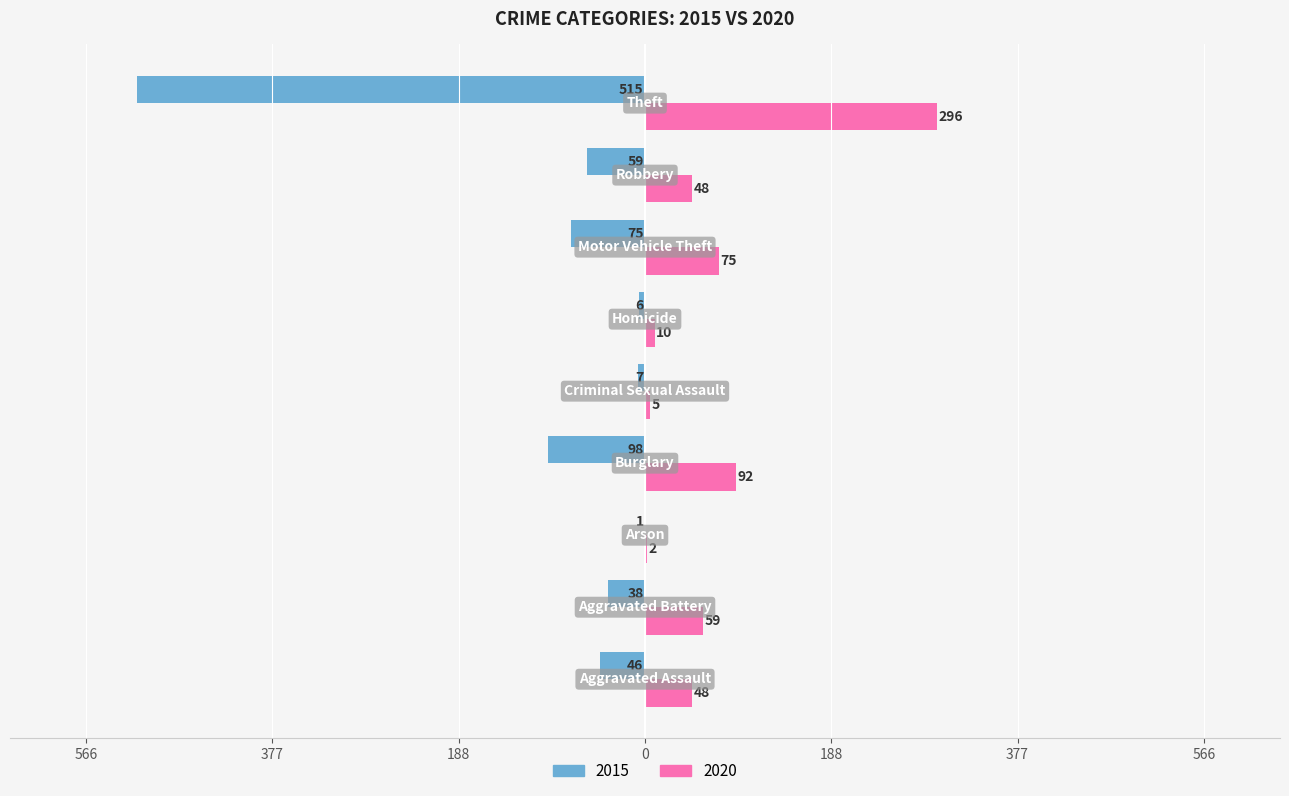

What is the sum of all 2020 values?

635